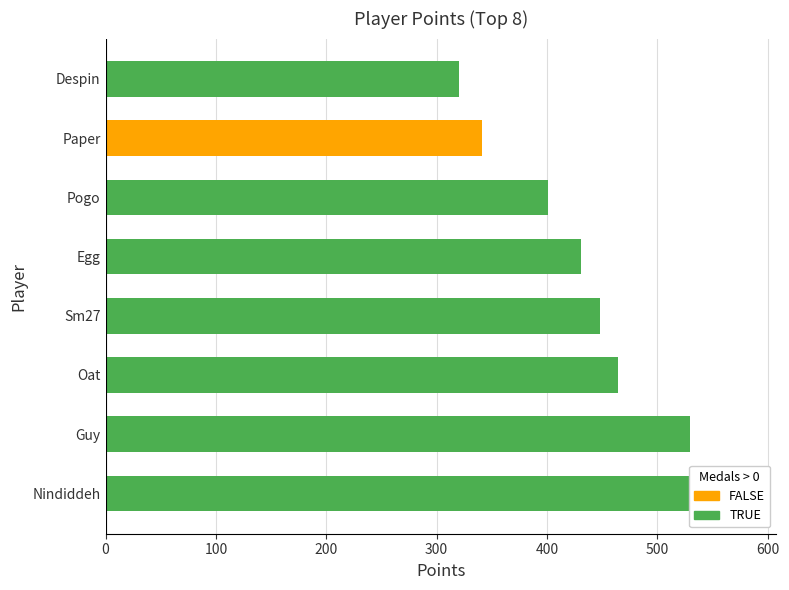

What is the sum of all Medals values?

67